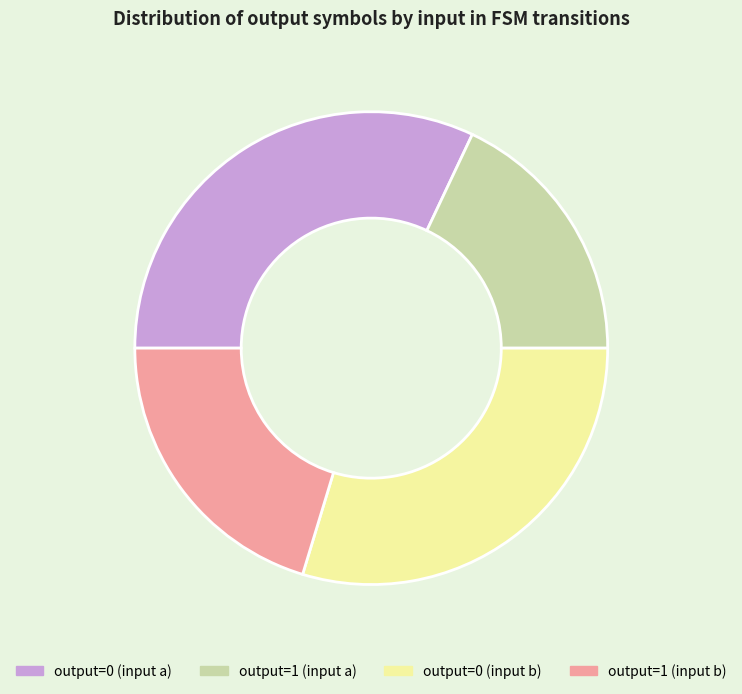

Which category has the smallest portion of the pie?

output=1 (input a)